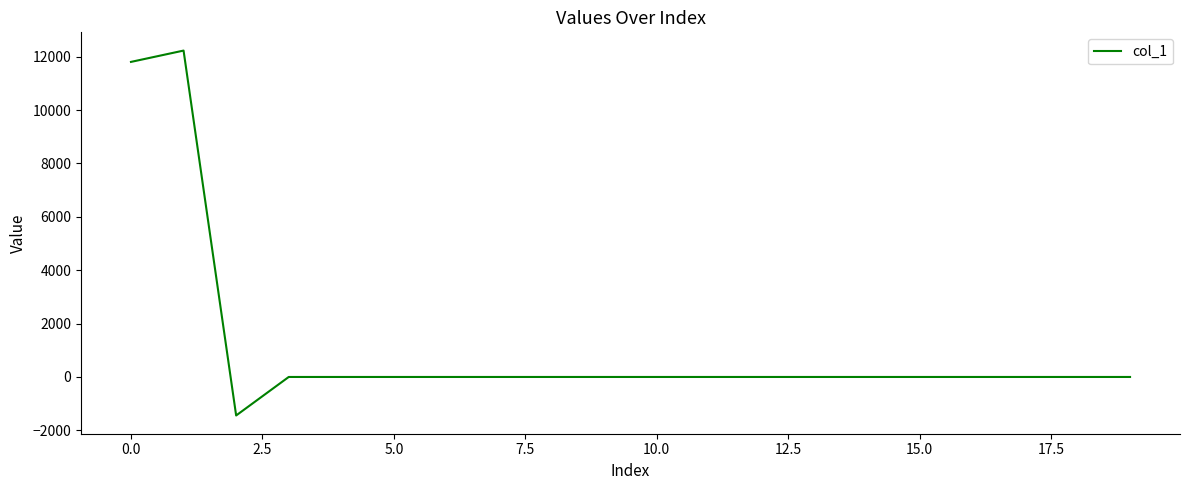

What is the minimum value shown in the chart?

-1442.8